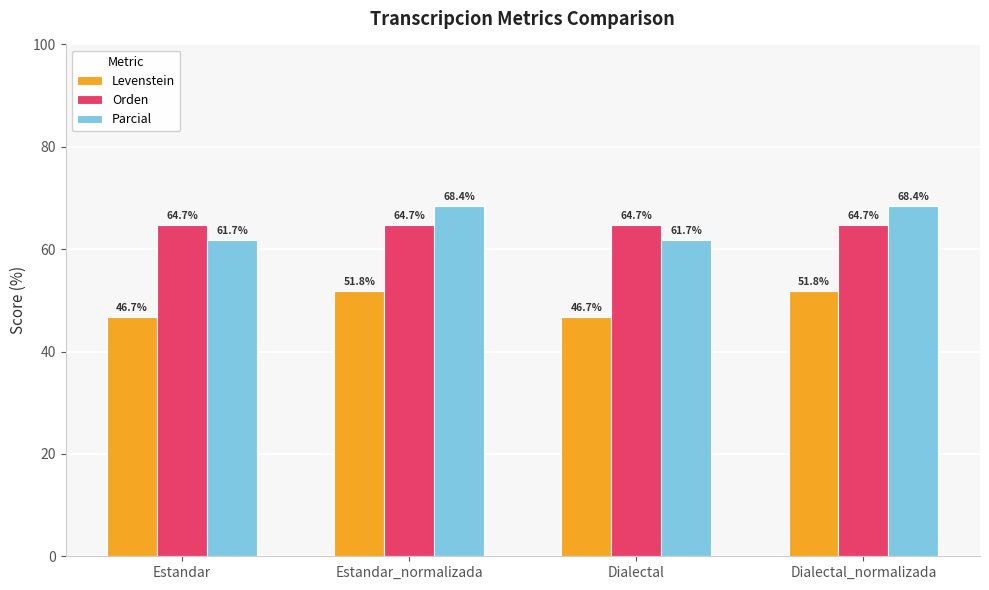

What are all the series names shown in the legend?

Levenstein, Orden, Parcial